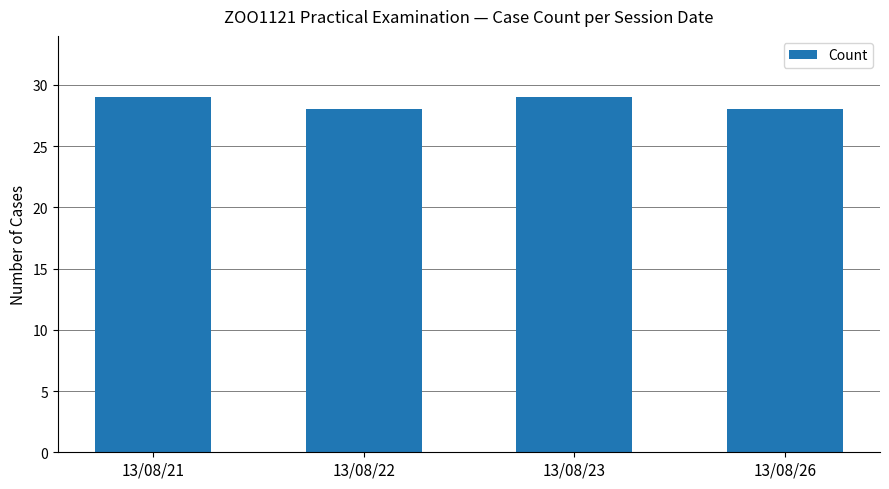

What is the smallest value displayed?

28